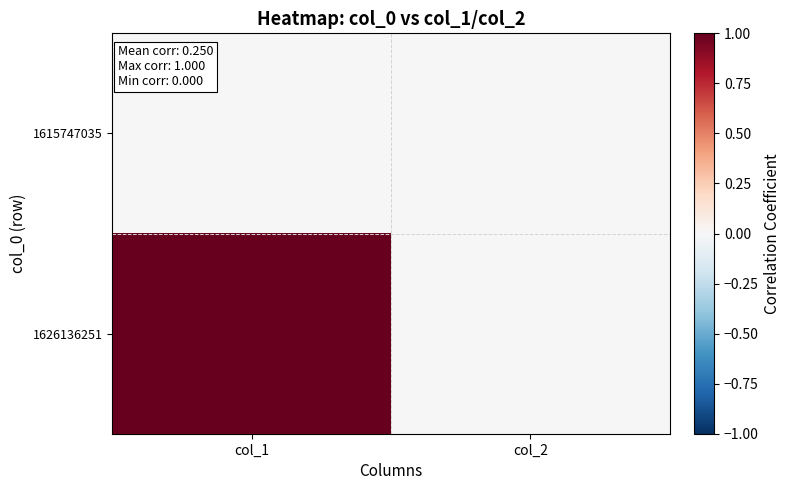

Reading left to right, what are all the values shown in this chart?

1615747035: col_1=0	col_2=0
1626136251: col_1=1	col_2=0